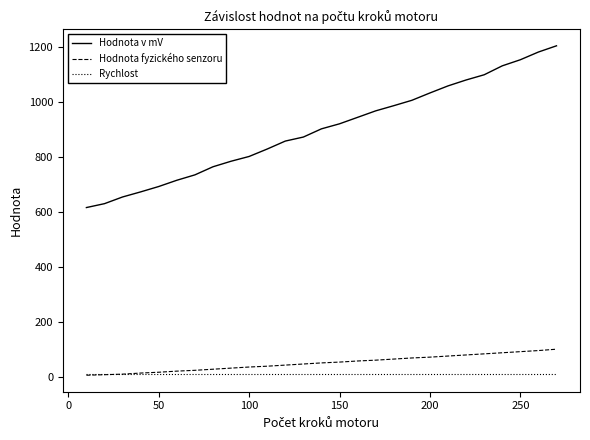

Which series has the largest range (max minus min)?

Hodnota v mV